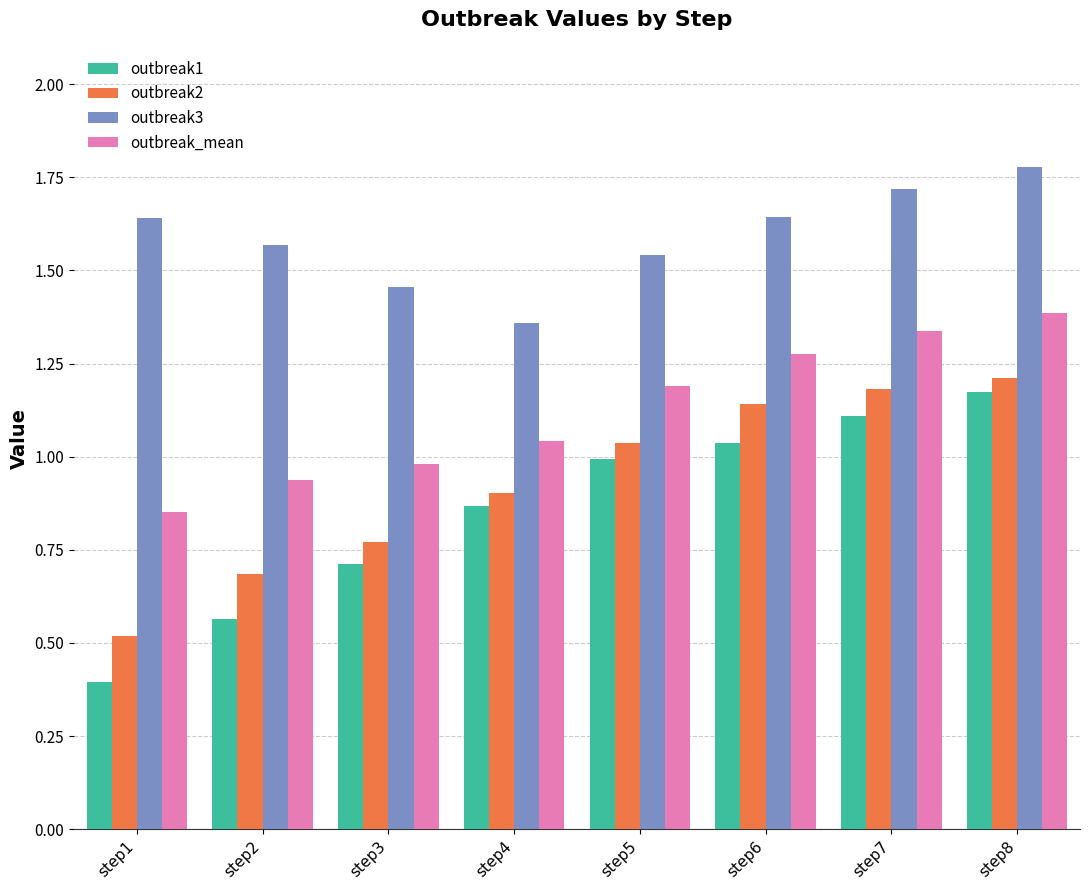

Between step1 and step7, which series saw the biggest shift?

outbreak1